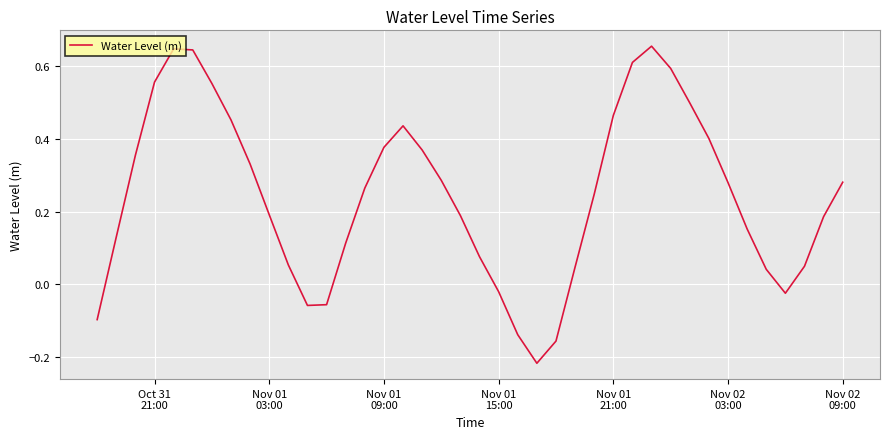

What is the difference between the maximum and minimum values?

0.9